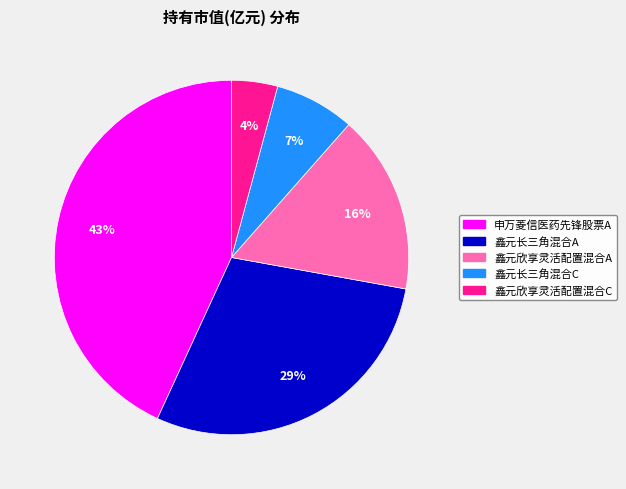

To the nearest percent, what is the difference between the 鑫元欣享灵活配置混合C and 申万菱信医药先锋股票A slice percentages?

39%